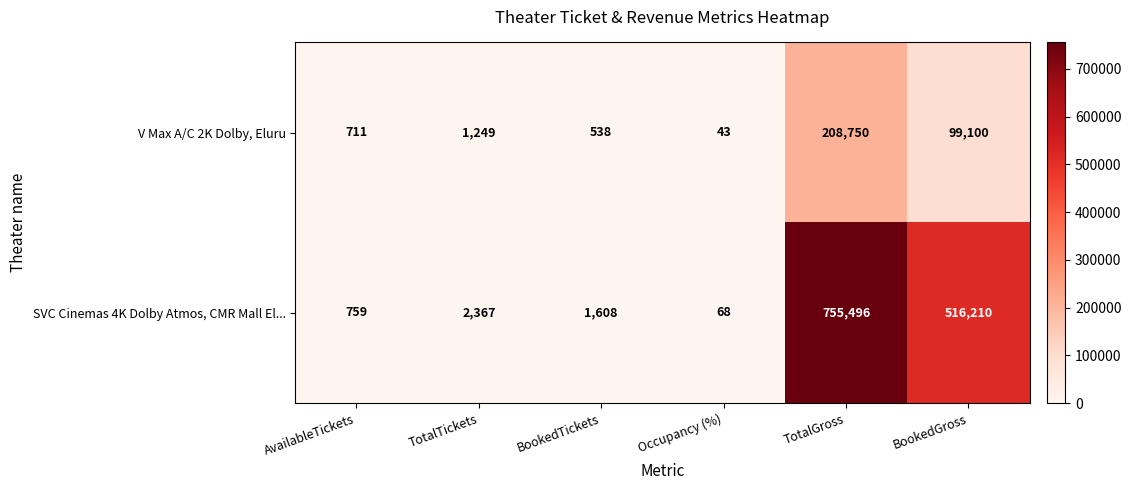

Reading left to right, list all the values displayed in this chart.

V Max A/C 2K Dolby, Eluru: AvailableTickets=711	TotalTickets=1249	BookedTickets=538	Occupancy (%)=43	TotalGross=208750	BookedGross=99100
SVC Cinemas 4K Dolby Atmos, CMR Mall El...: AvailableTickets=759	TotalTickets=2367	BookedTickets=1608	Occupancy (%)=68	TotalGross=755496	BookedGross=516210